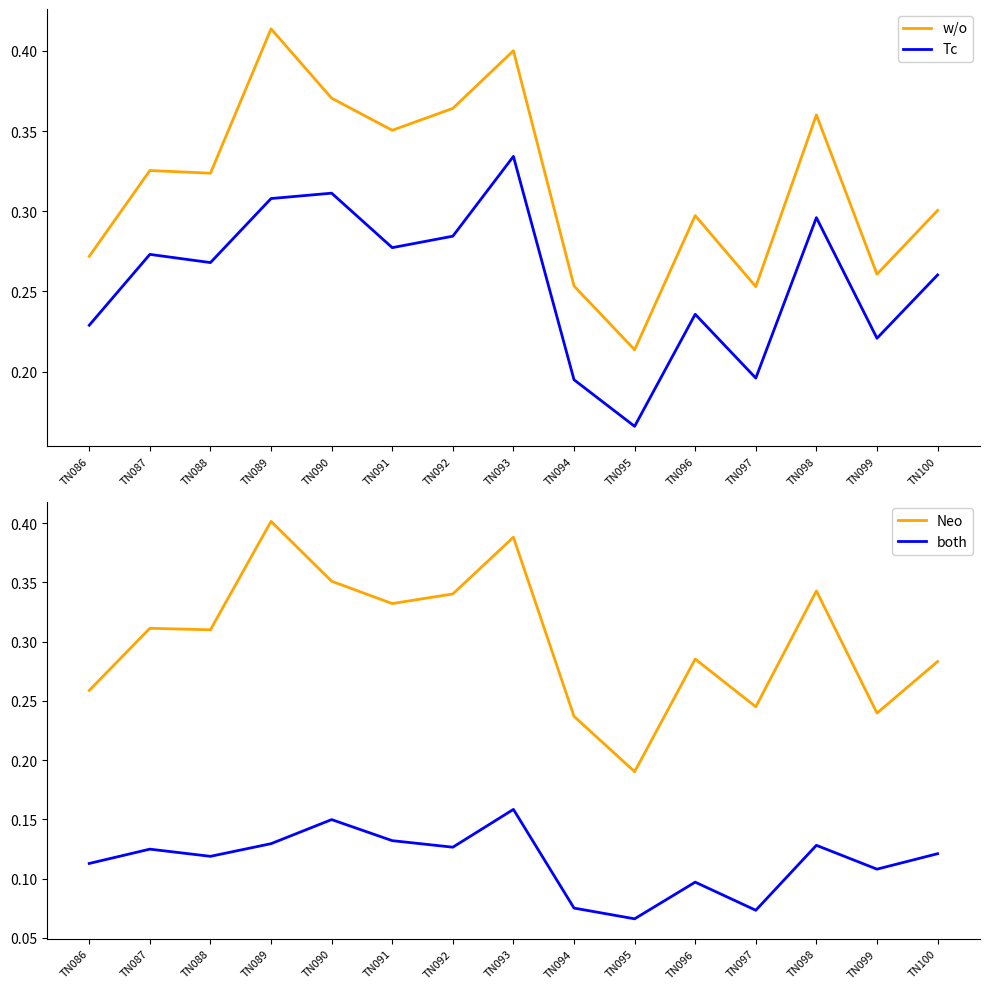

True or false: Tc and w/o intersect in this chart.

False